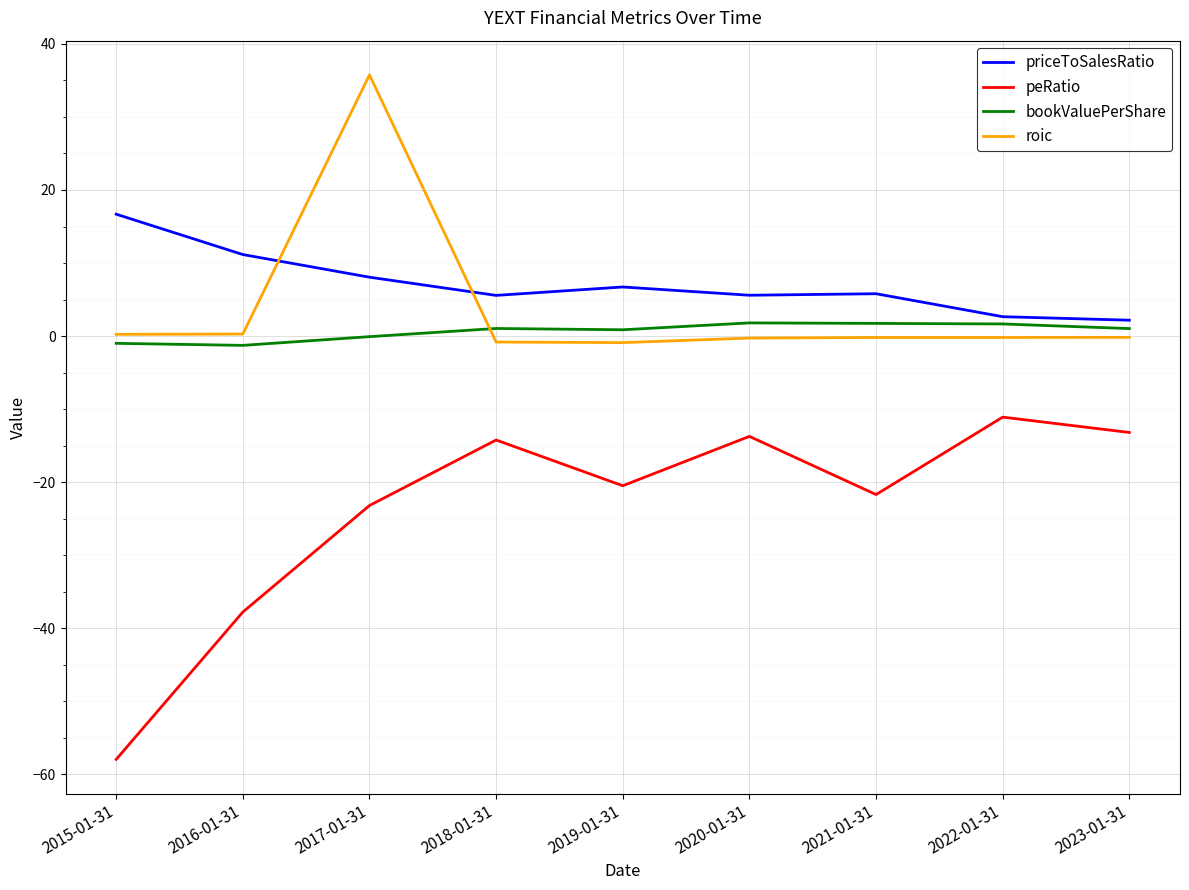

What is the highest value of the roic series?

35.8